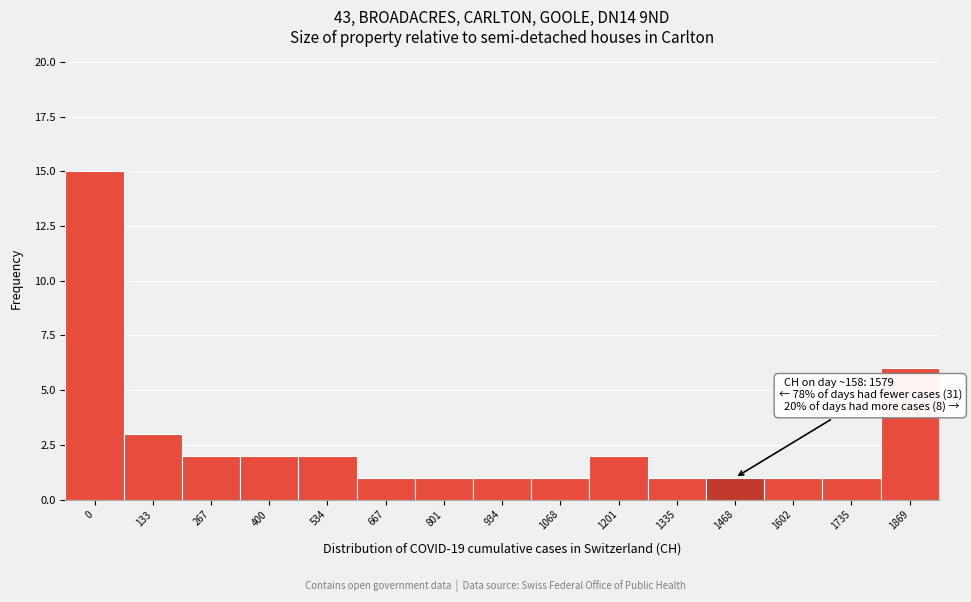

Reading right to left, what are all the values shown in this chart?

6	1	1	1	1	2	1	1	1	1	2	2	2	3	15